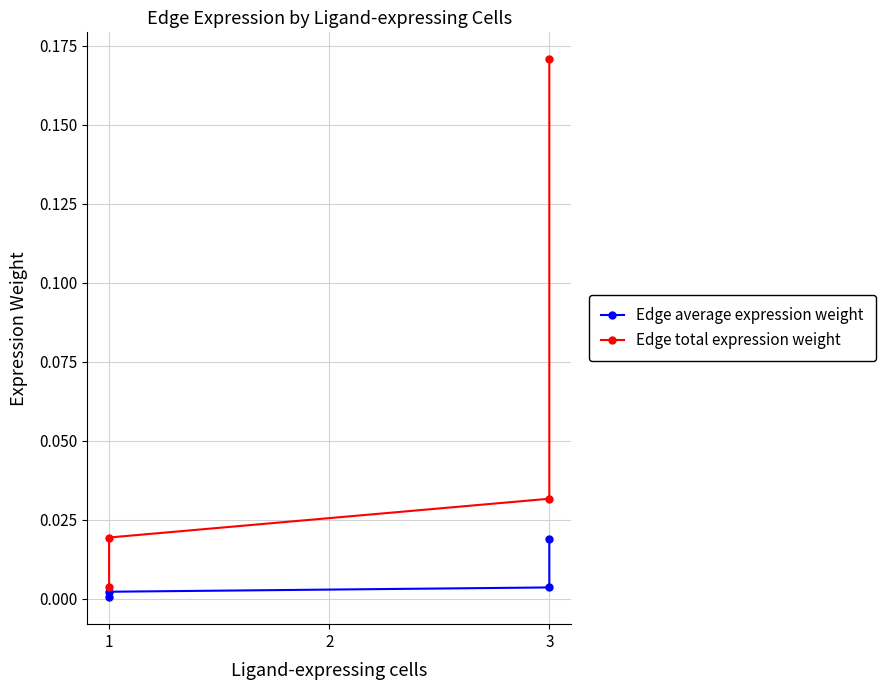

At how many categories does at least one series exceed 0?

4